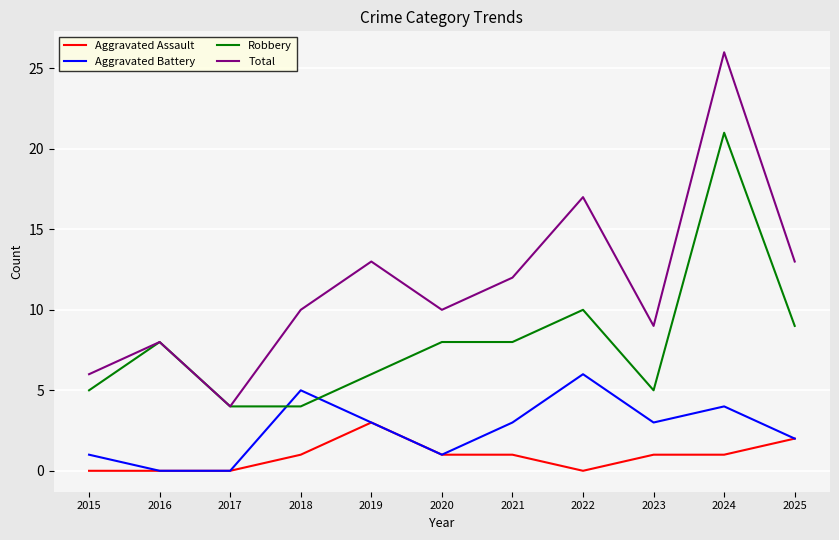

The Robbery series shows 10 at 2022. True or false?

True